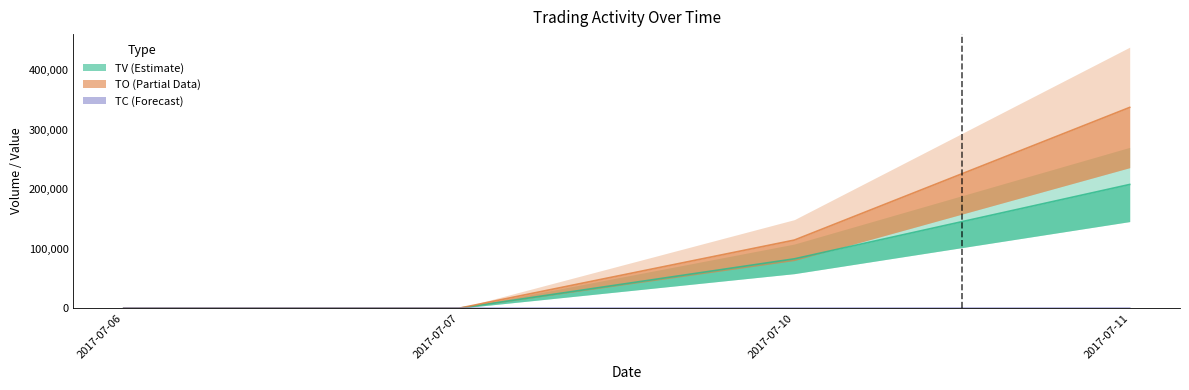

Which series changed the most between 2017-07-07 and 2017-07-10?

TO